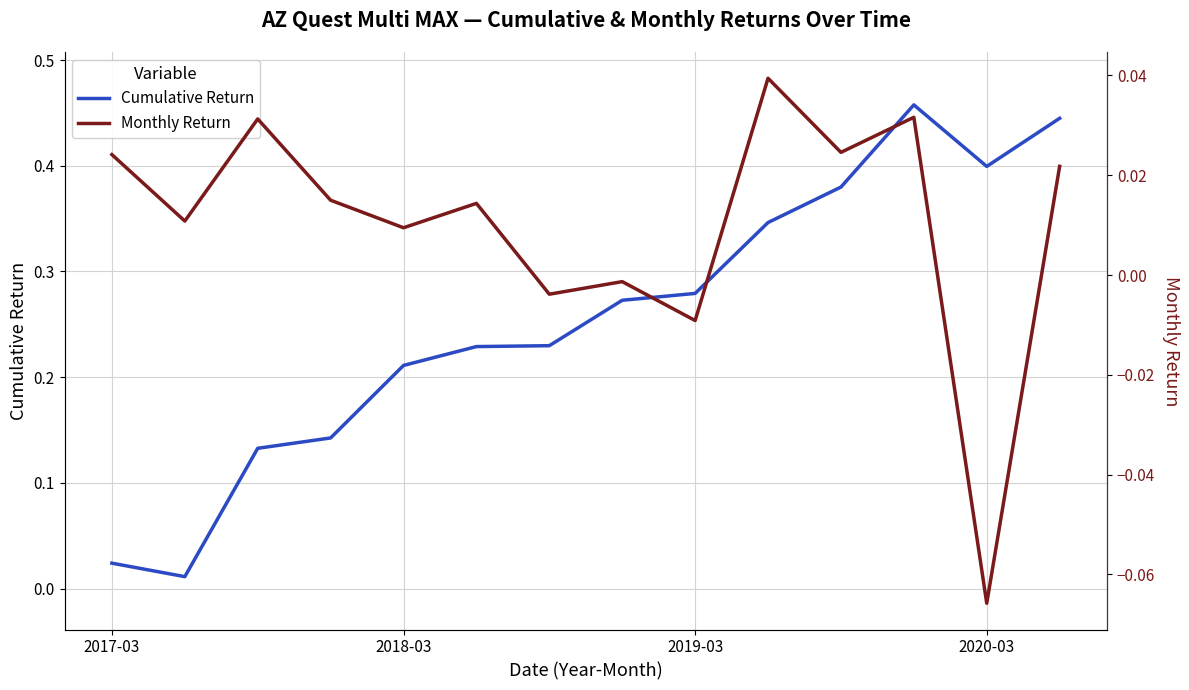

What is the spread (max minus min) of values at 5?

0.2